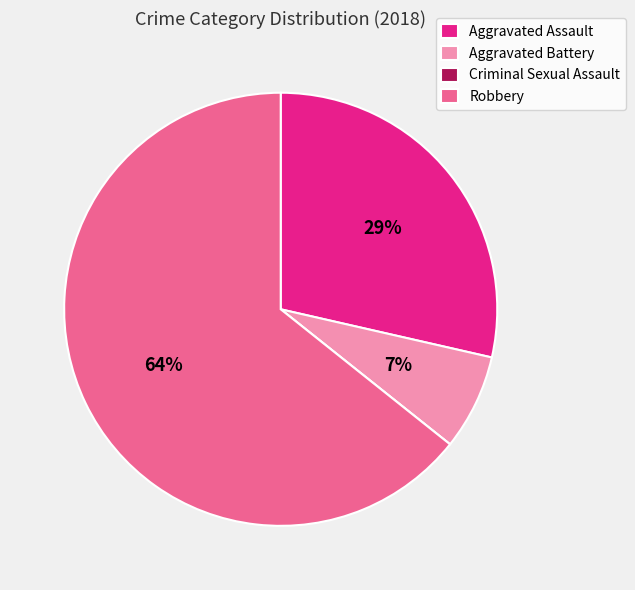

Which slice is the largest?

Robbery